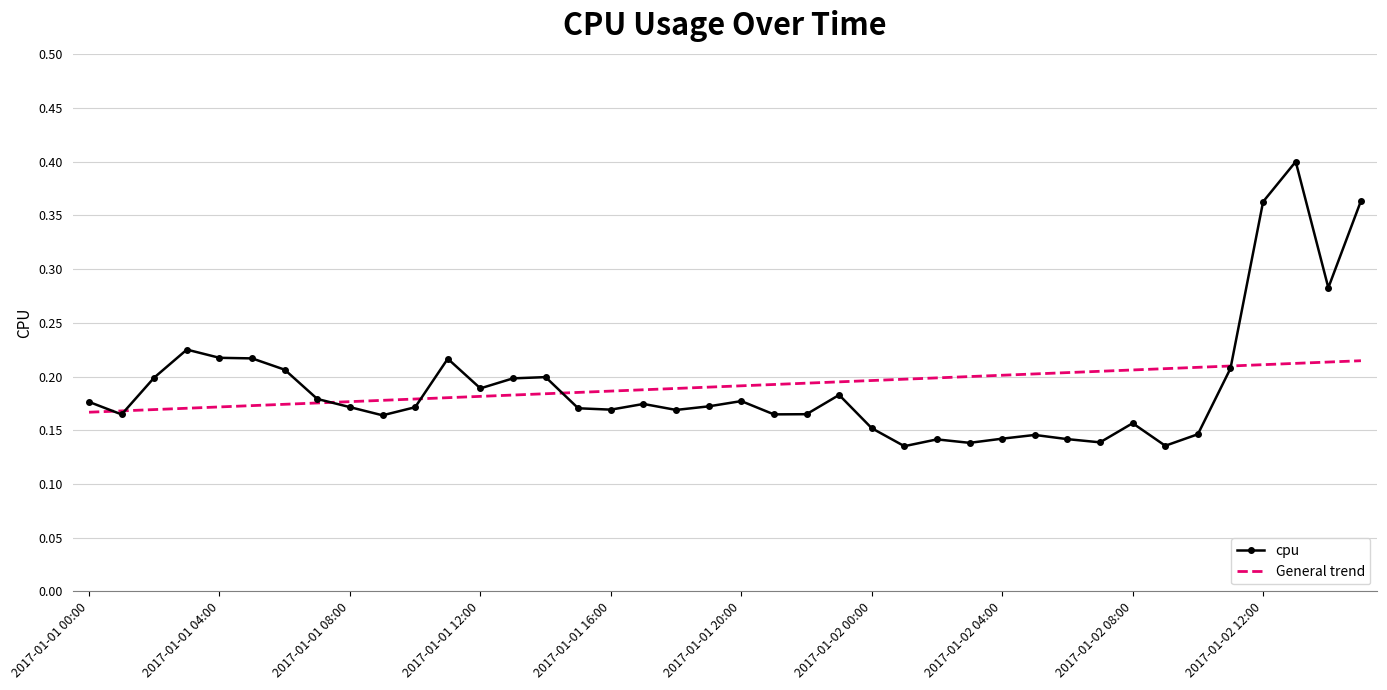

Rank the series by their maximum value, from lowest to highest.

General trend, cpu